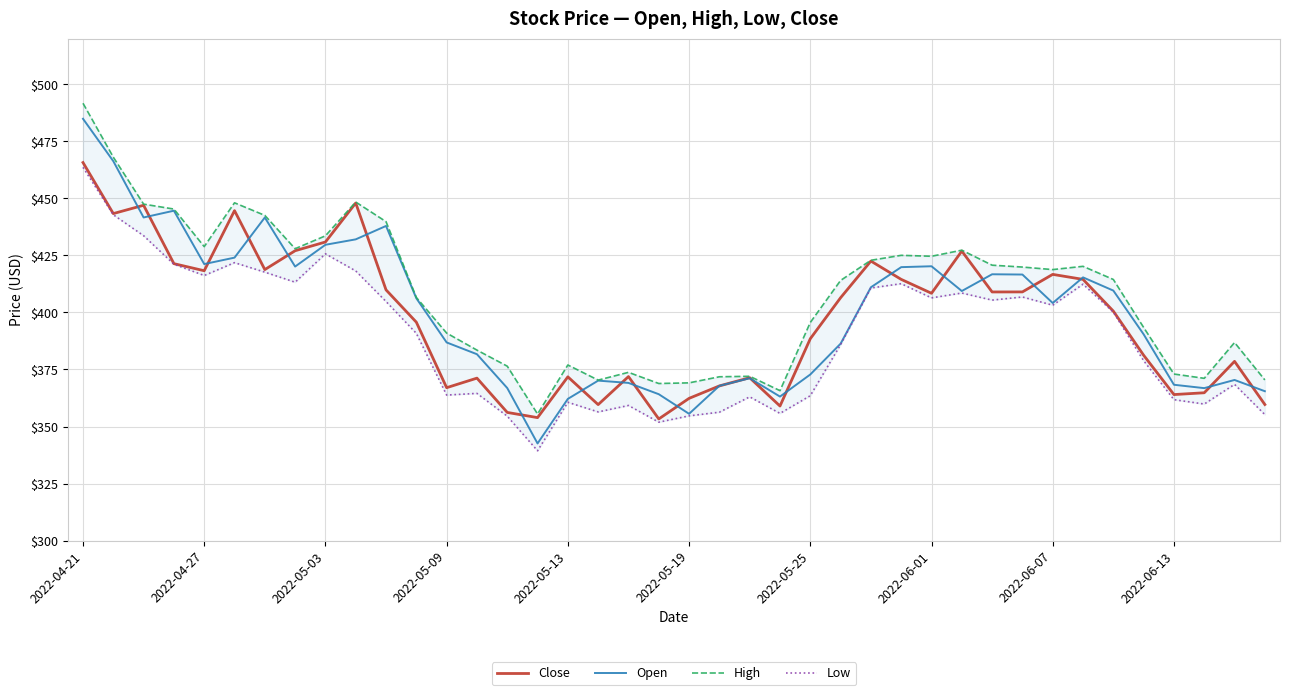

Count the number of data series in this chart.

4